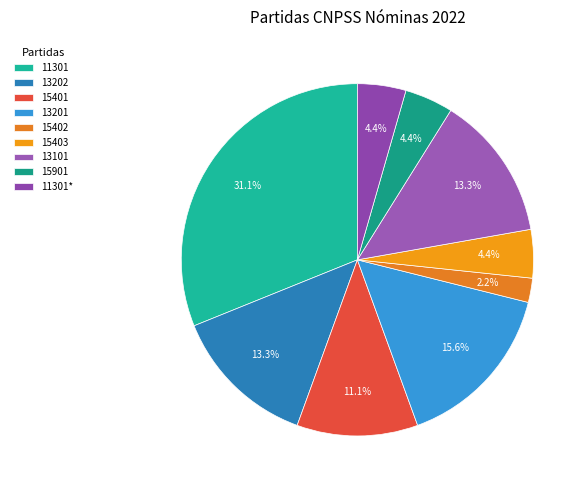

To the nearest percent, what is the average slice percentage?

11%